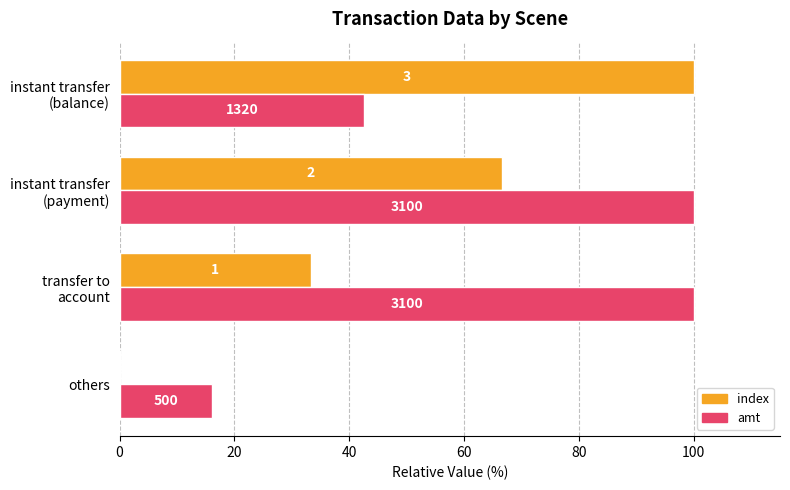

Reading right to left, what are all the values shown in this chart?

index: 100.0	66.7	33.3	0.0
amt: 42.6	100.0	100.0	16.1